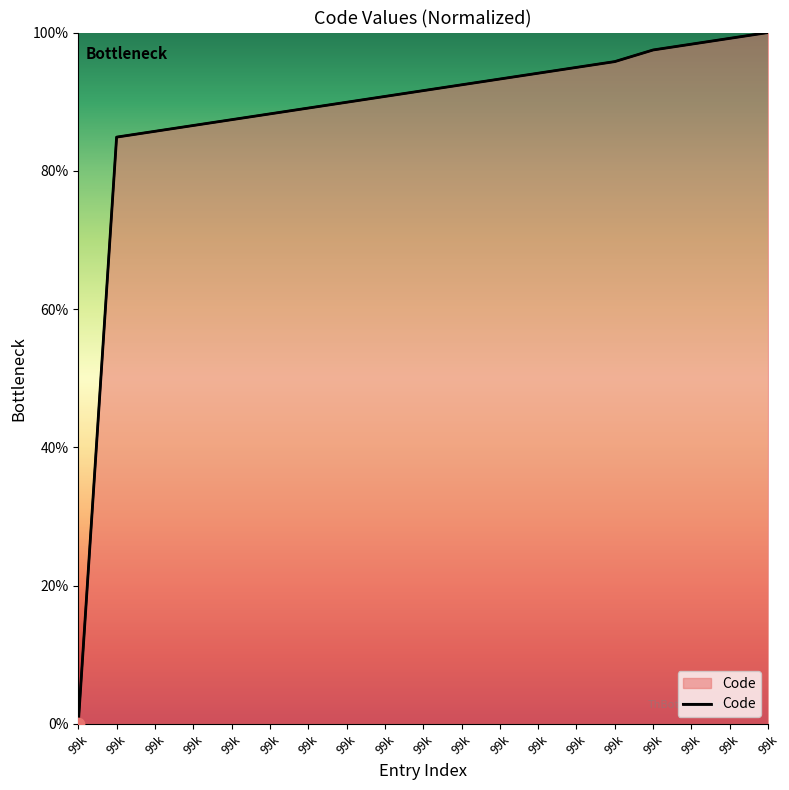

Which has a higher value, 99k or 99k?

99k